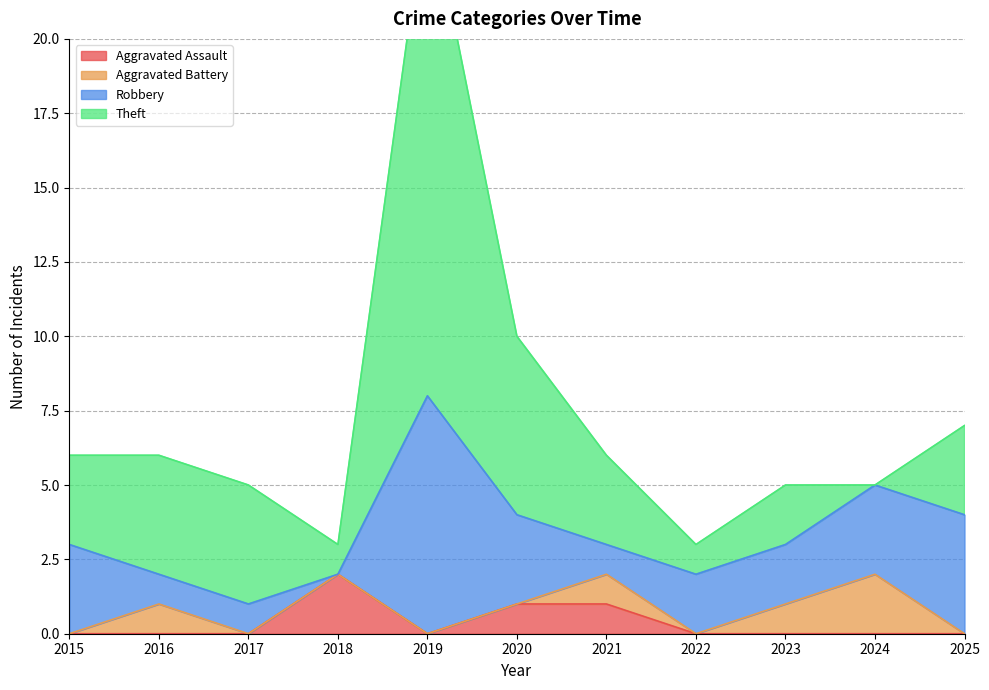

Which label corresponds to the largest value in the chart?

2019